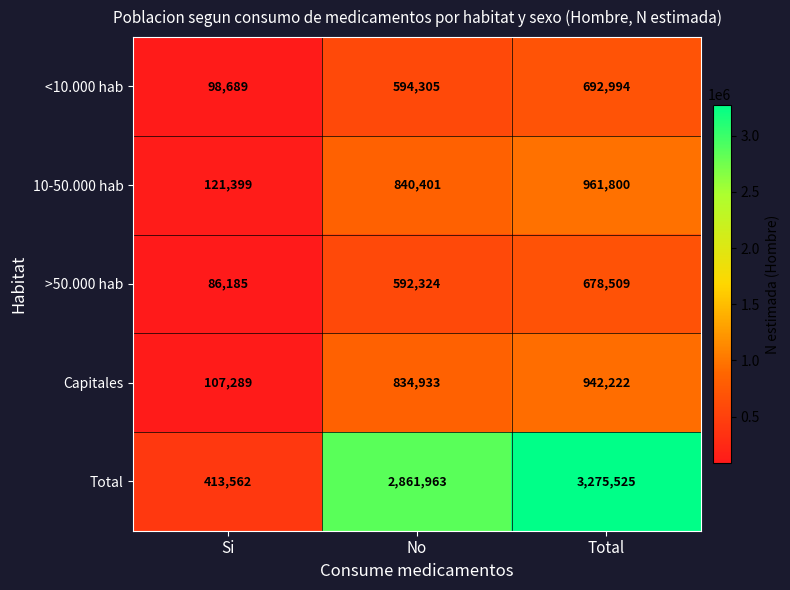

What is the total value across all series at Total?

6551050